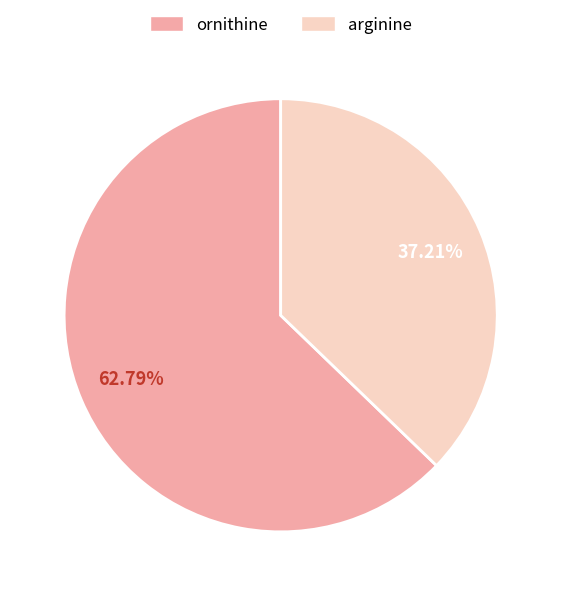

Is there any slice that represents more than half of the pie?

Yes